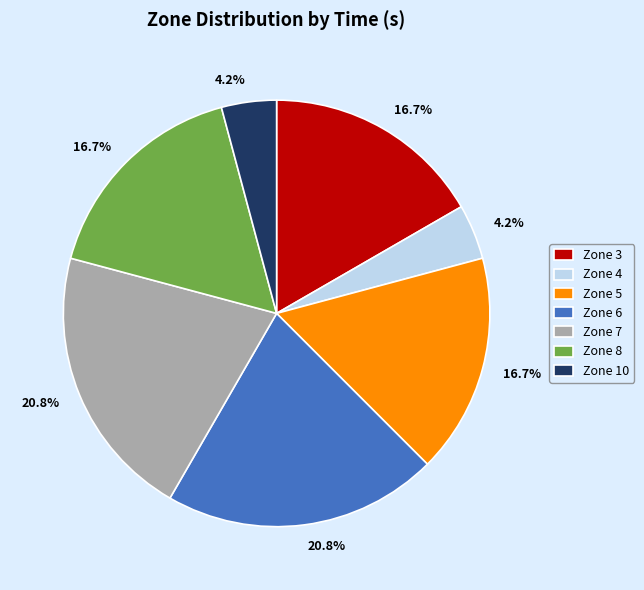

Between Zone 10 and Zone 7, which is larger?

Zone 7